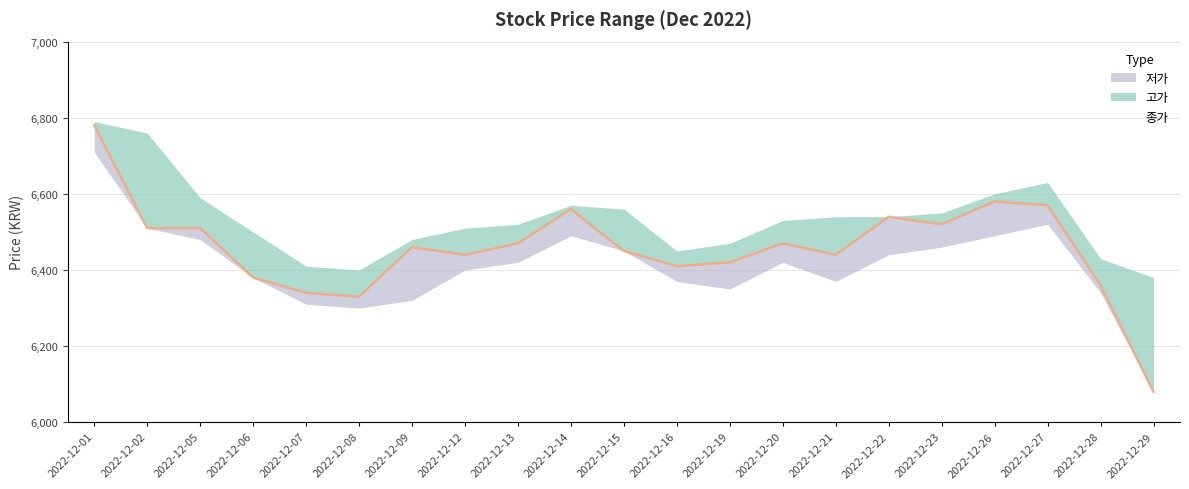

Rank the series by their average value, from lowest to highest.

저가, 종가, 고가